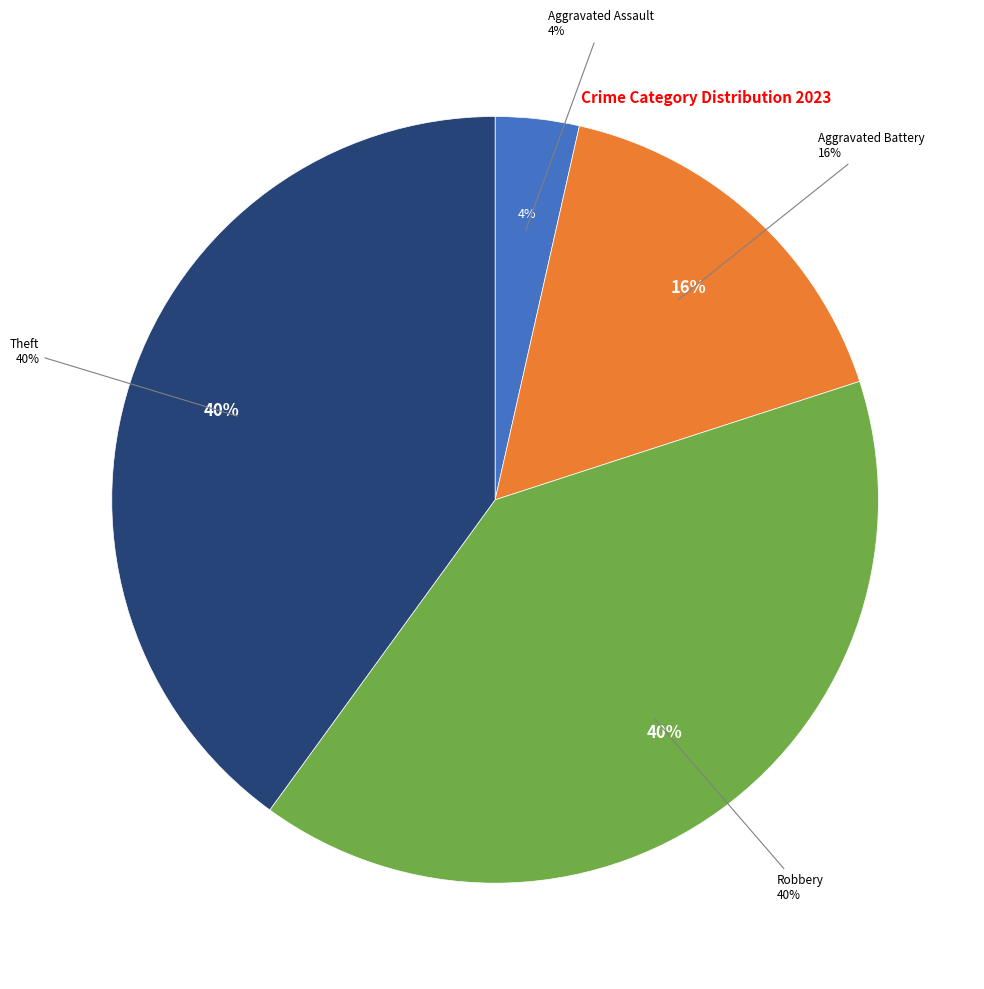

How much of the chart is everything except Robbery?

60.0%